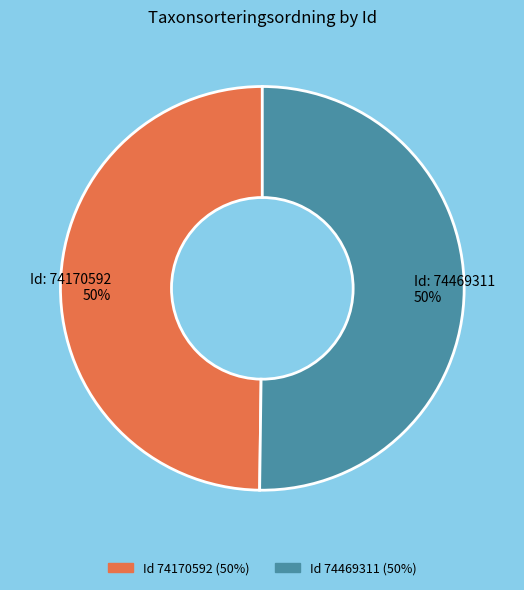

What is the ratio of the value at Id: 74170592 50% to the value at Id: 74469311 50%?

1.0